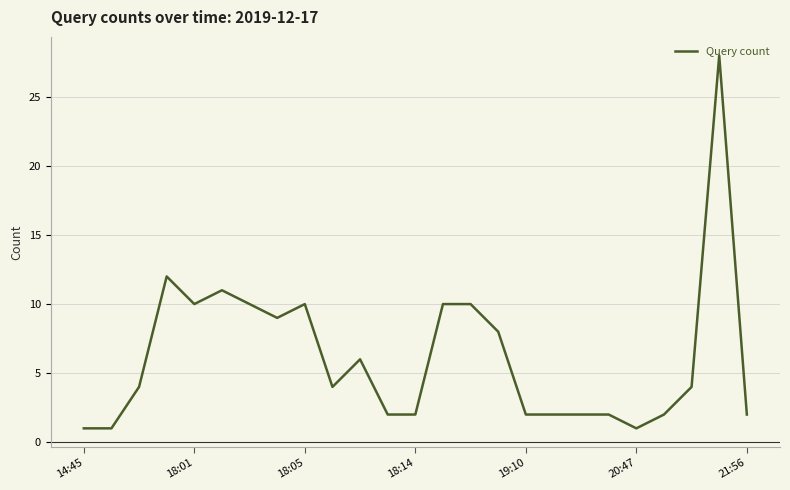

What is the maximum value shown in the chart?

28